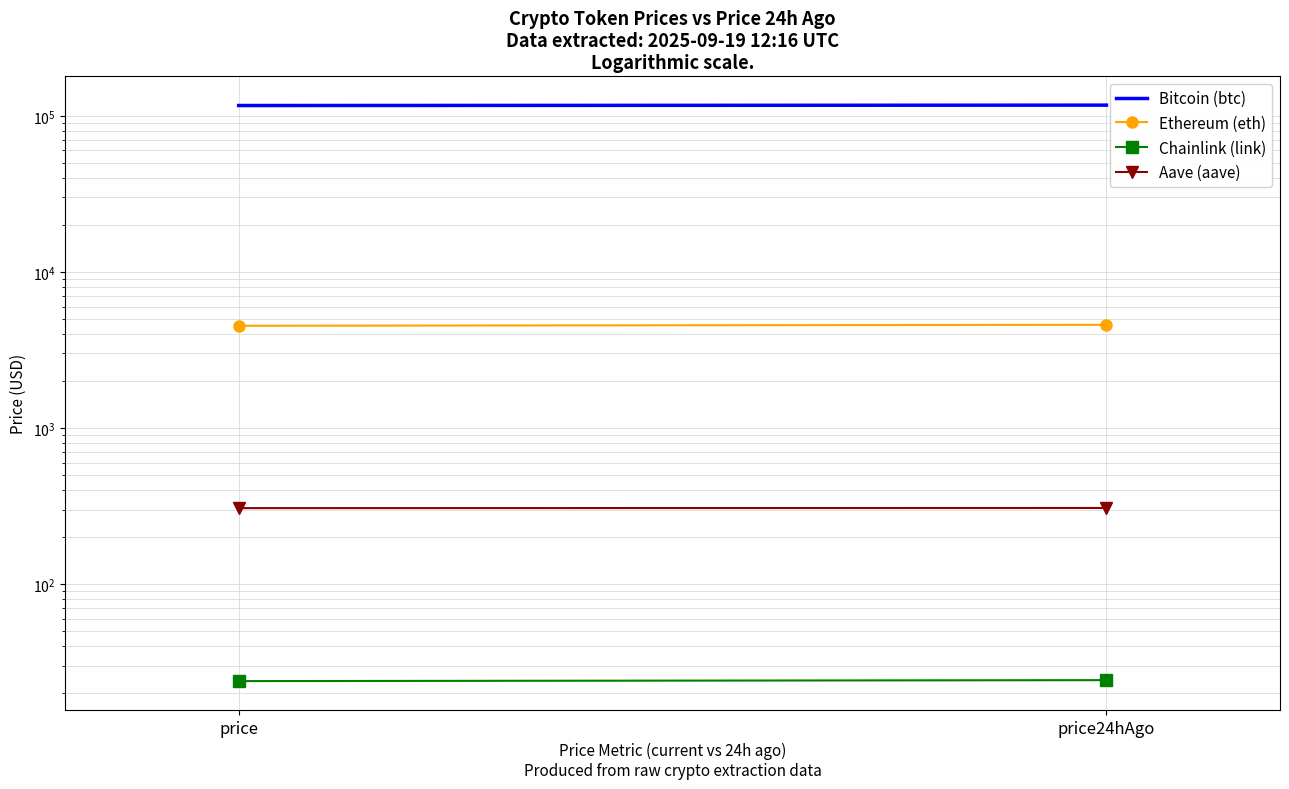

Which series has the largest total across all categories?

Bitcoin (btc)